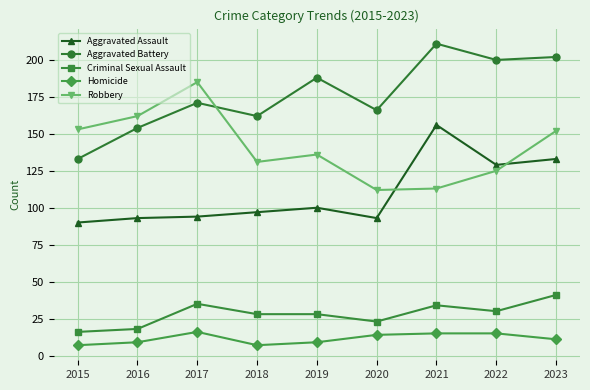

What is the lowest value of the Robbery series?

112